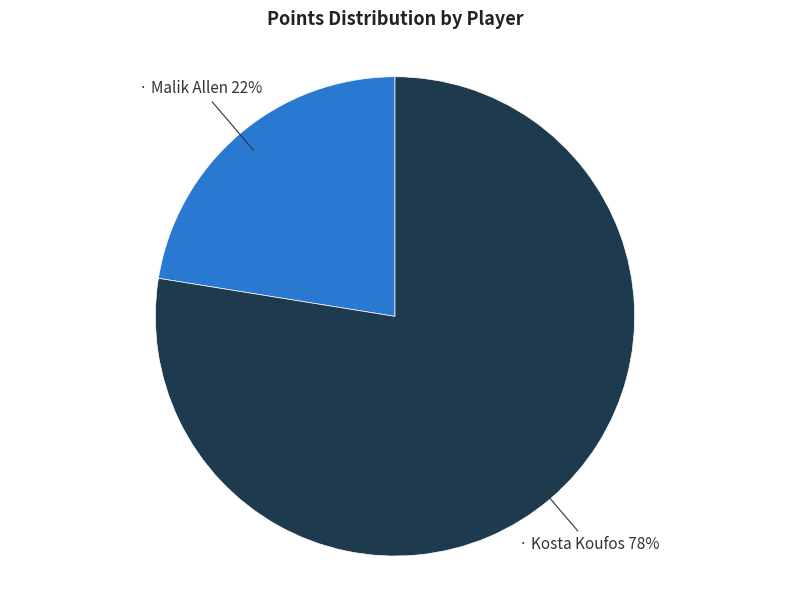

To the nearest percent, what is the average slice percentage?

50%